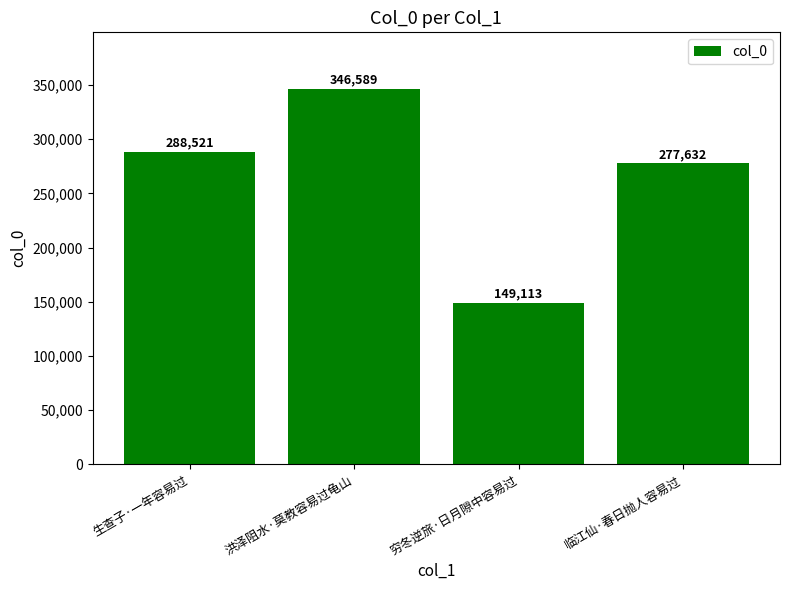

What is the greatest value displayed?

346589